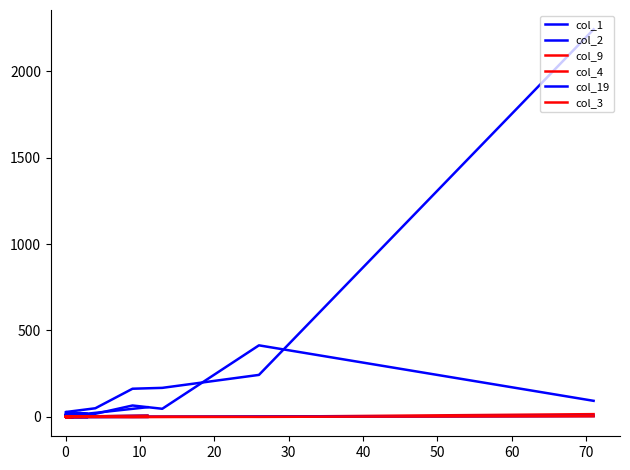

How many positive values does the col_2 series have?

17